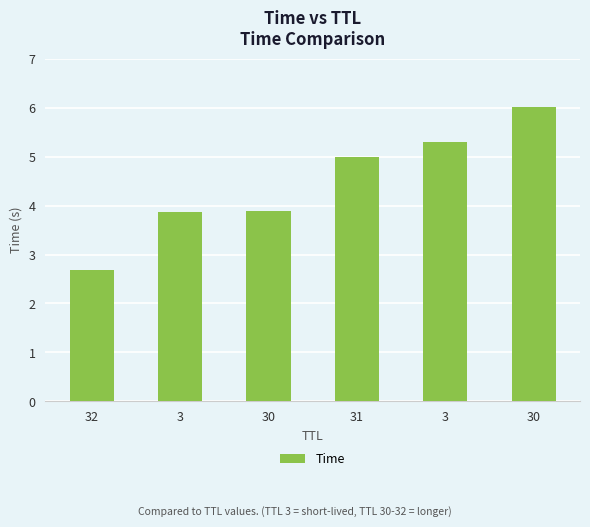

Is it true that the value at 32 is 2.7?

True